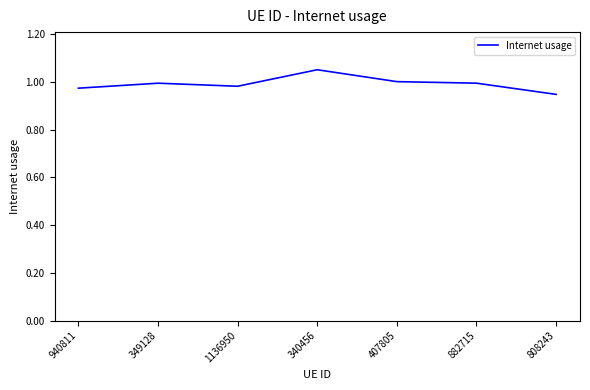

Which has a higher value, 1136950 or 808243?

1136950